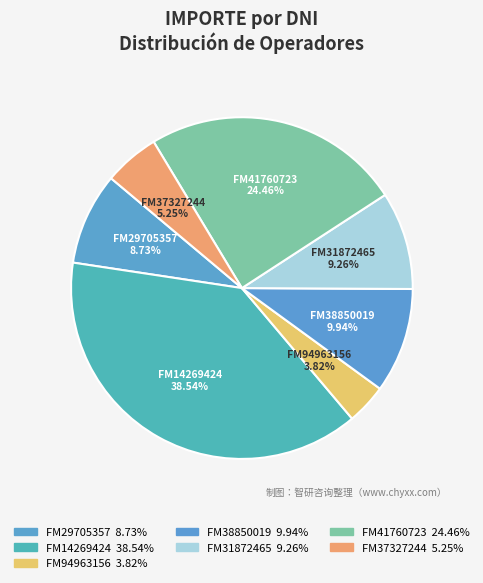

Count the number of slices in the pie.

7